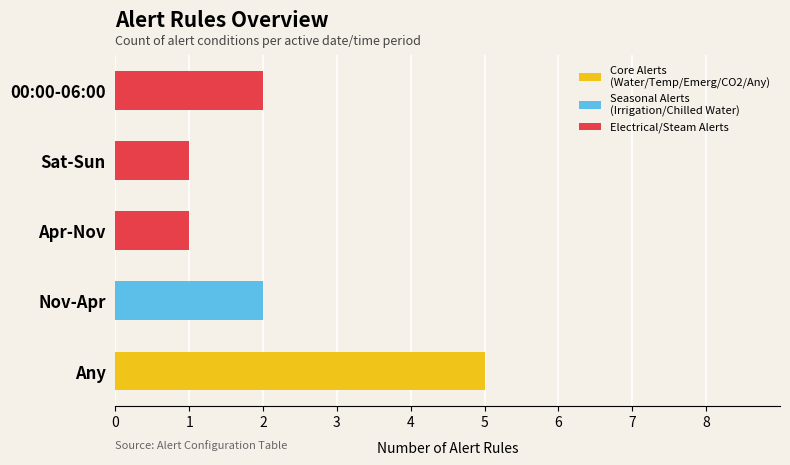

At which category is the sum across all series the highest?

Any